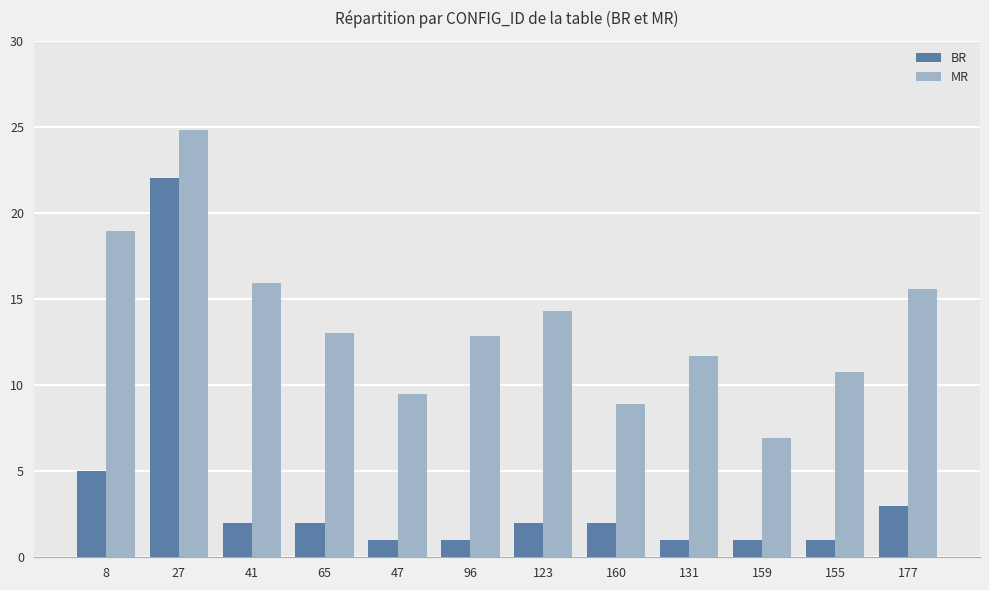

How many data points does each series have?

12